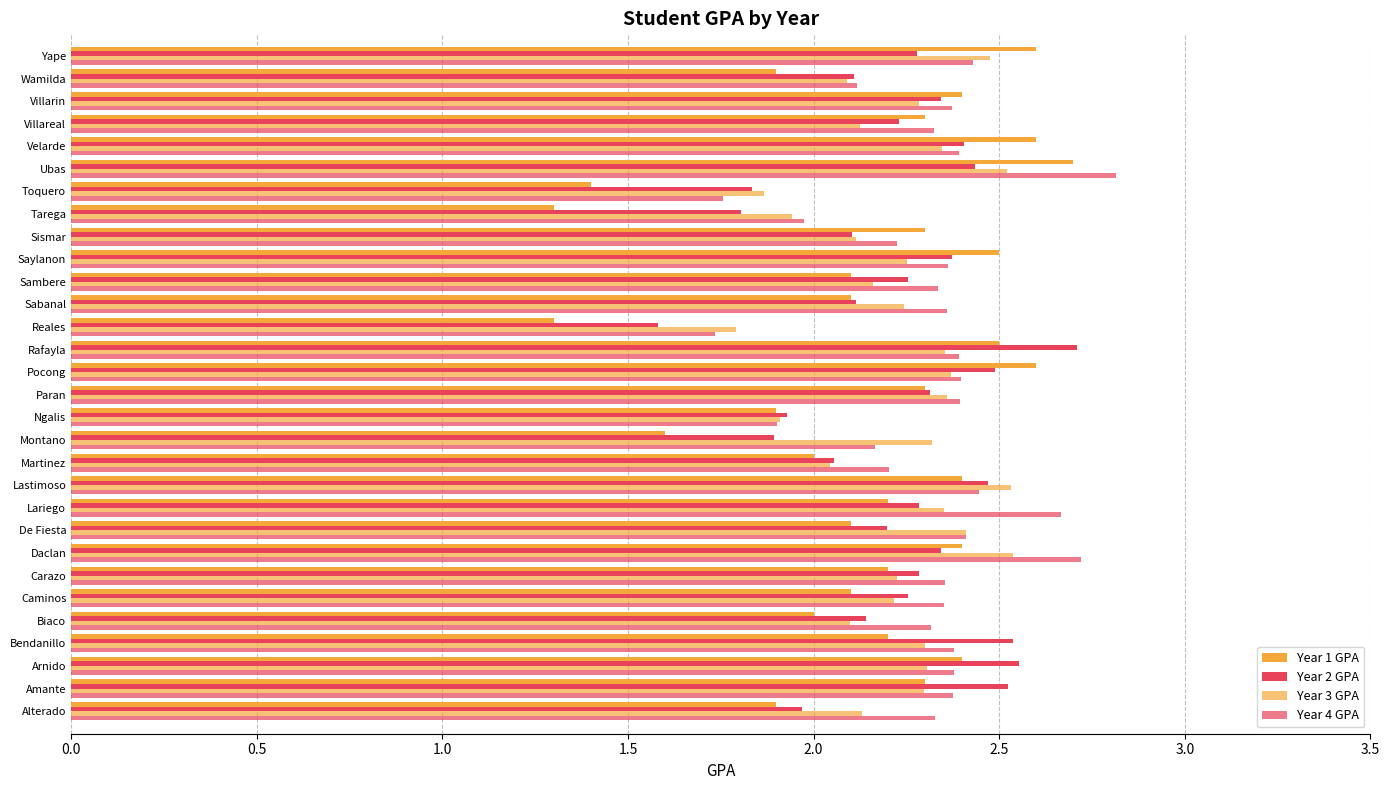

How many data points does each series have?

30